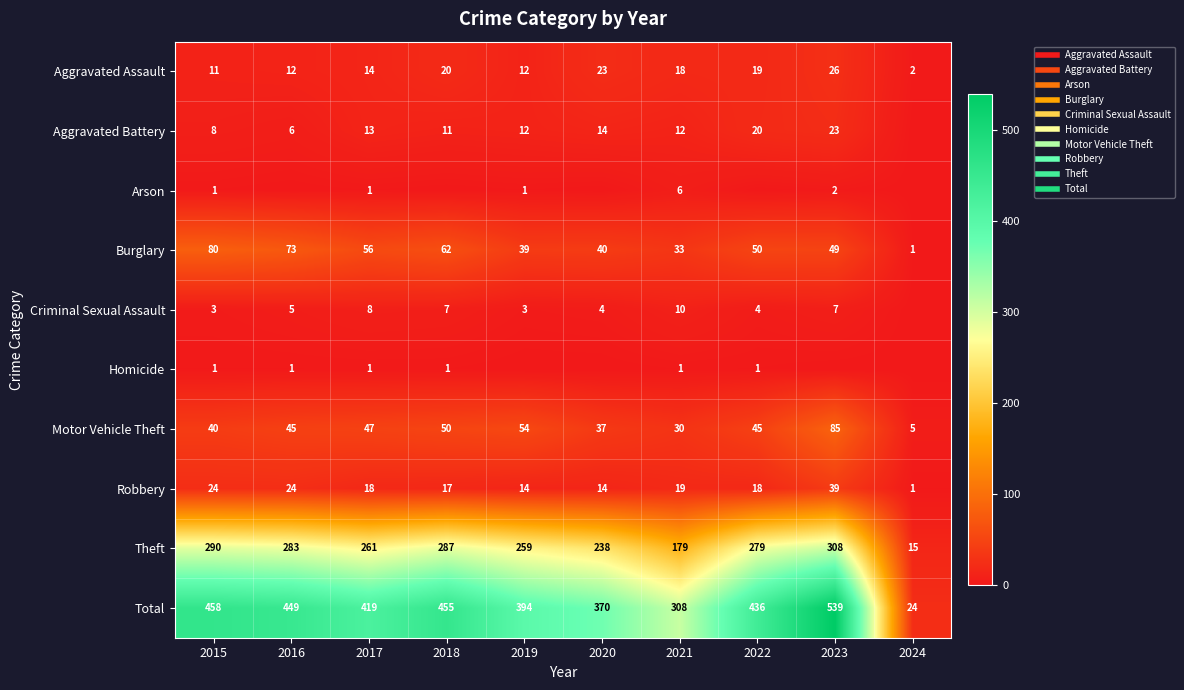

Rank the categories by Theft value from highest to lowest.

2023, 2015, 2018, 2016, 2022, 2017, 2019, 2020, 2021, 2024